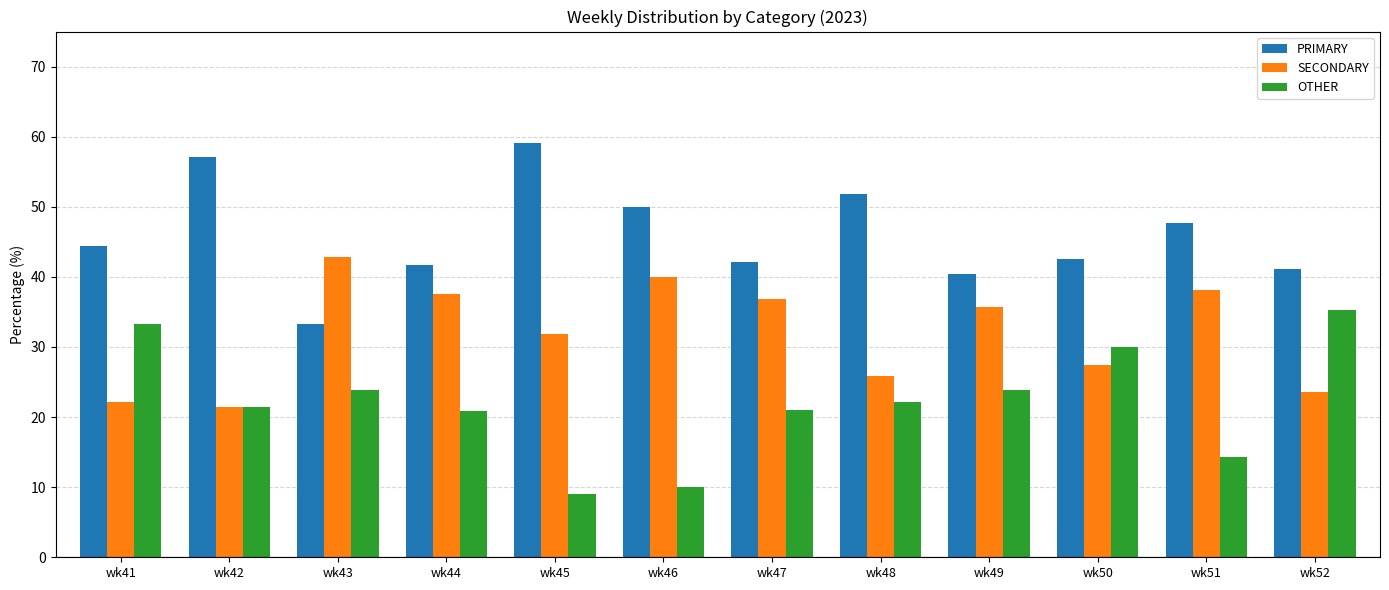

Rank the series by their maximum value, from highest to lowest.

PRIMARY, SECONDARY, OTHER